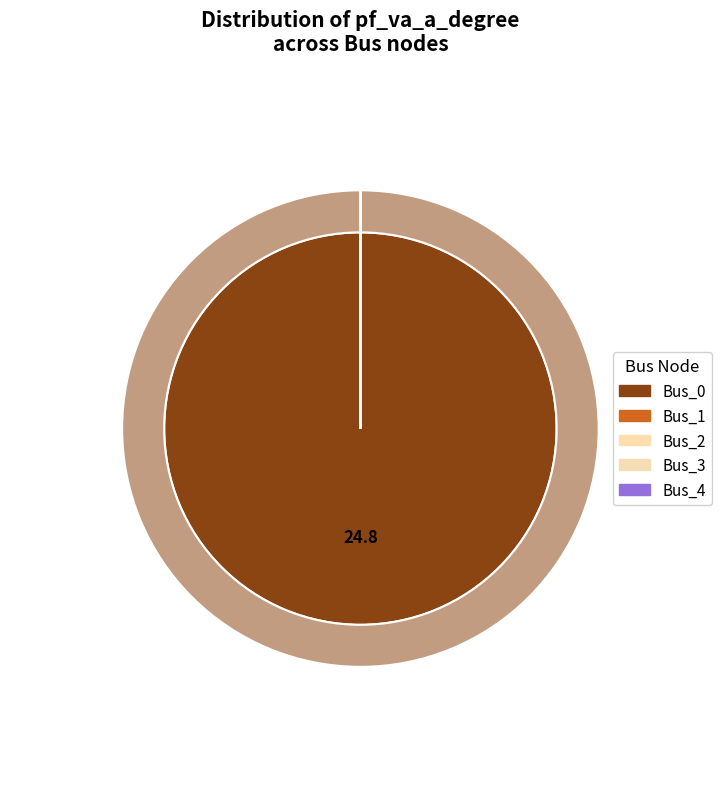

Combined, what portion of the pie is Bus_0 and Bus_3?

100.0%